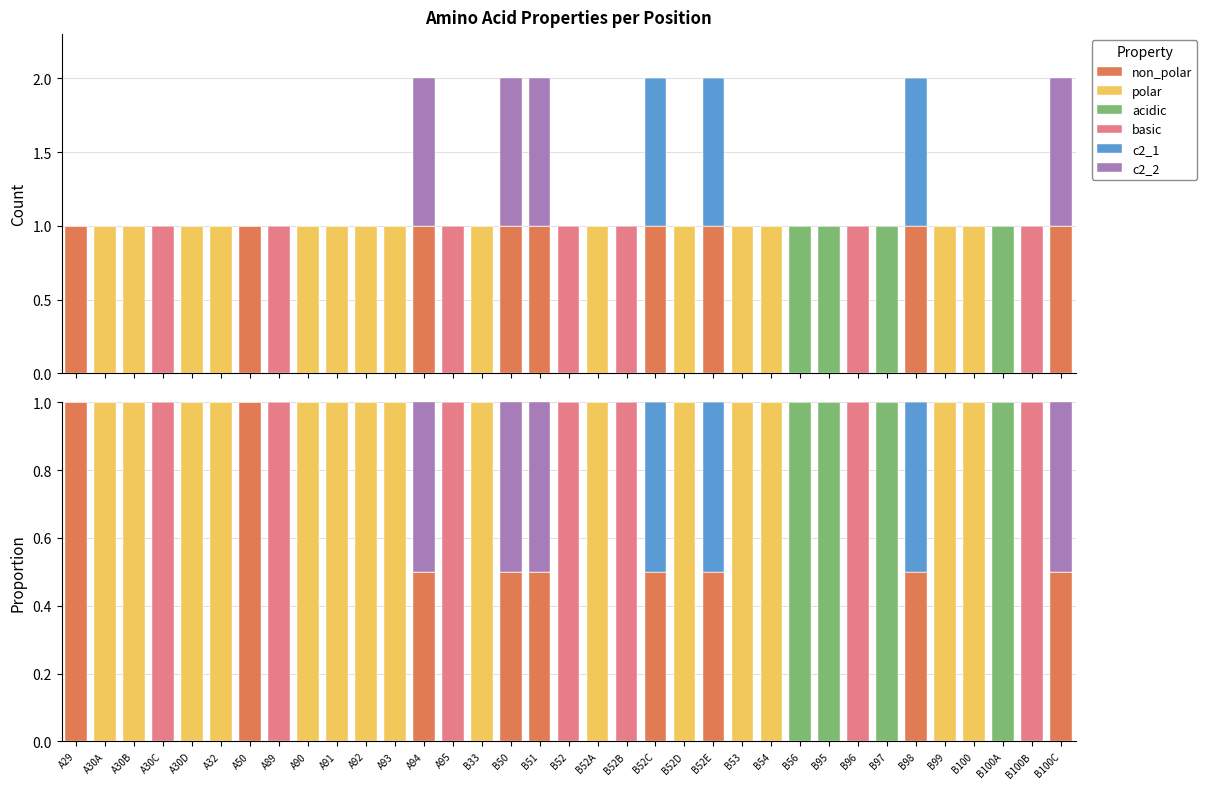

Count the c2_1 values in the range 0 to 1.

35